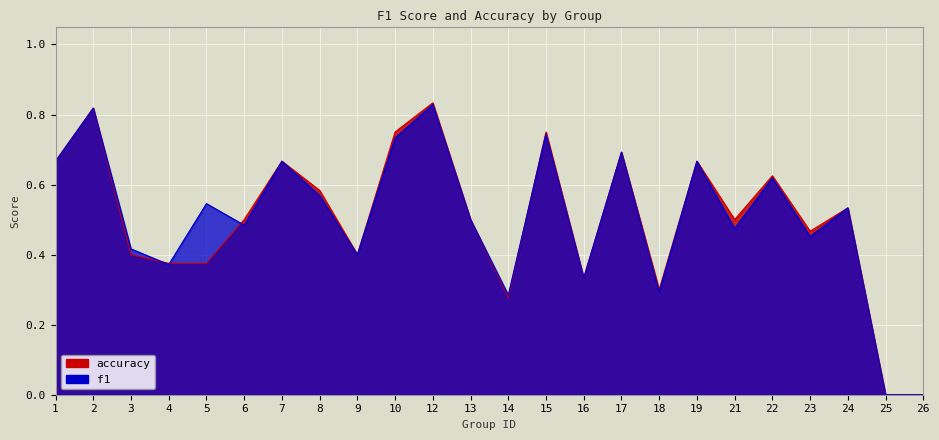

Which label corresponds to the largest value in the chart?

12